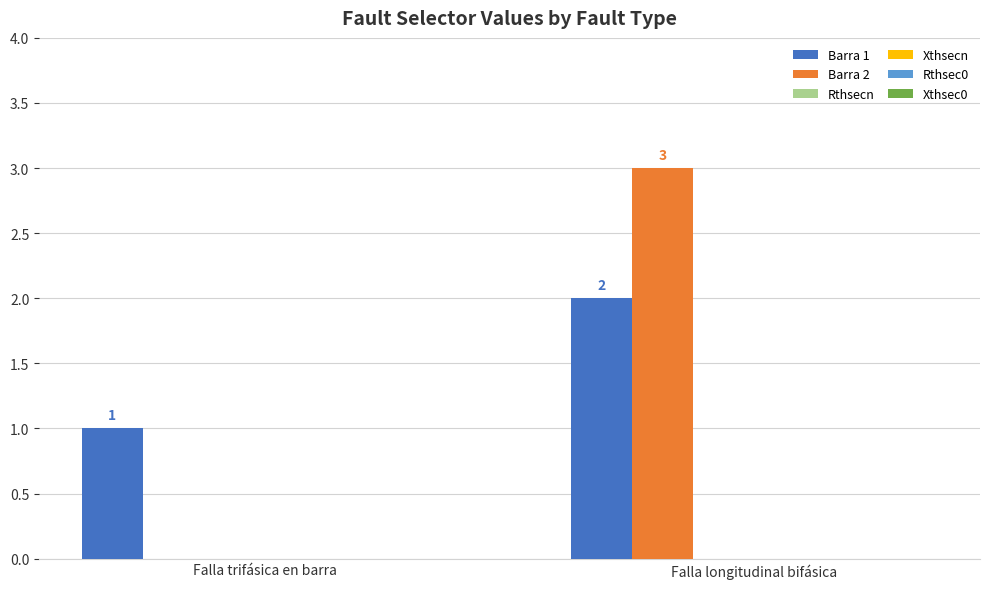

Are the bars horizontal?

No